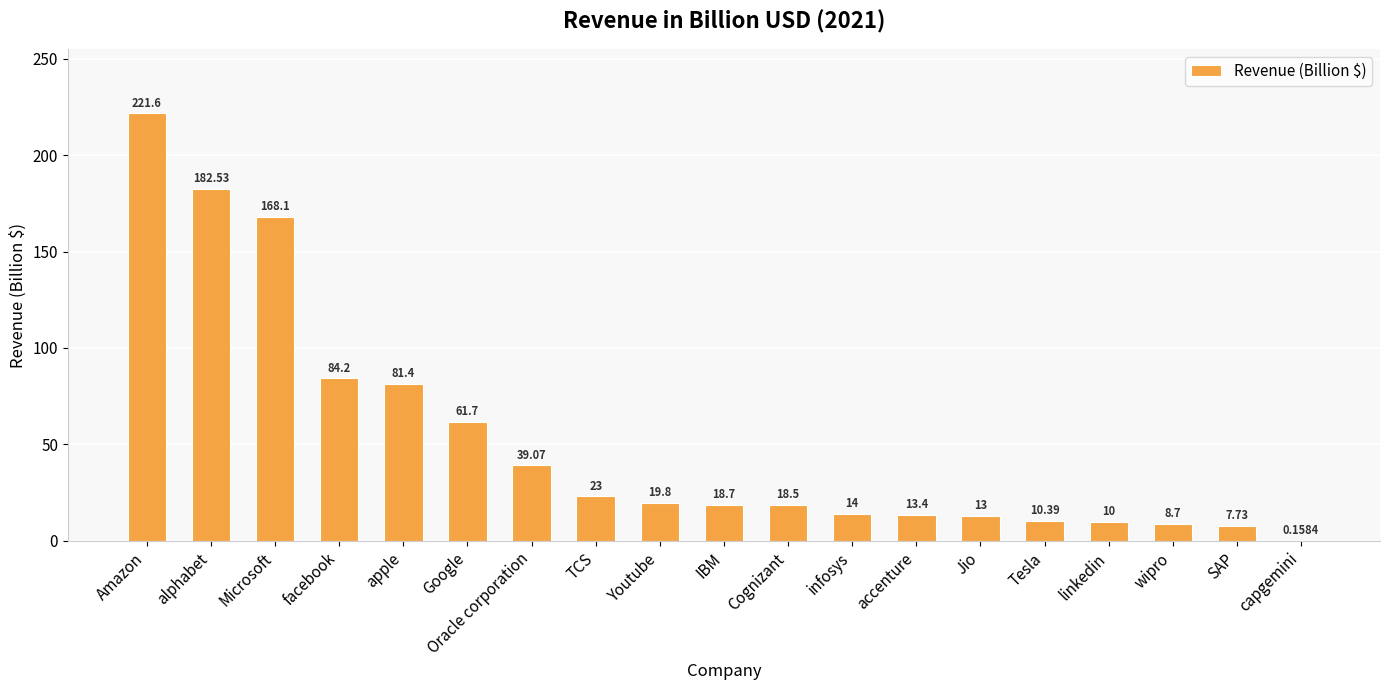

Which label corresponds to the largest value in the chart?

Amazon